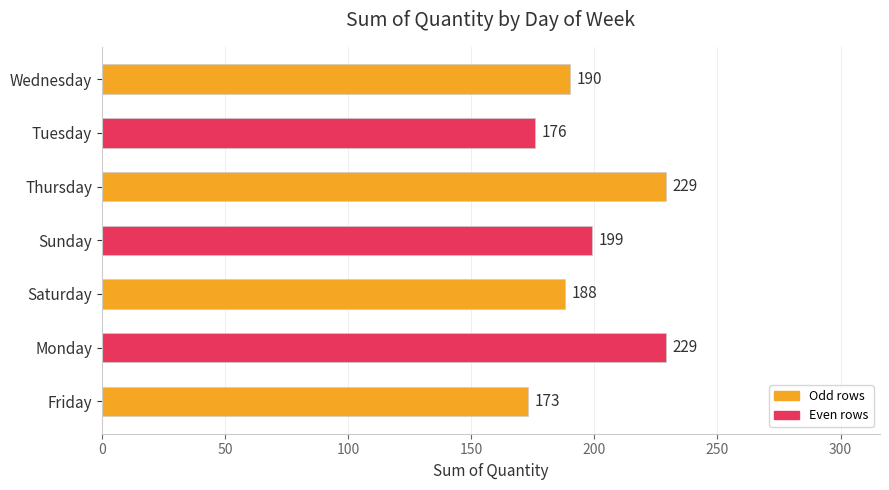

How many bars are there in total?

7